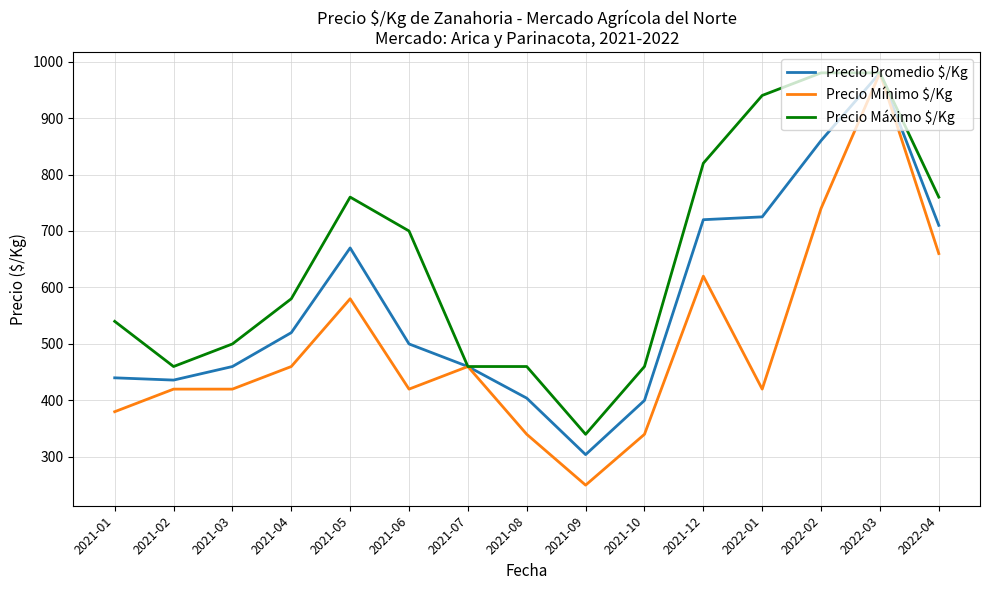

Where is Precio Promedio $/Kg nearest to the value 642?

2021-05